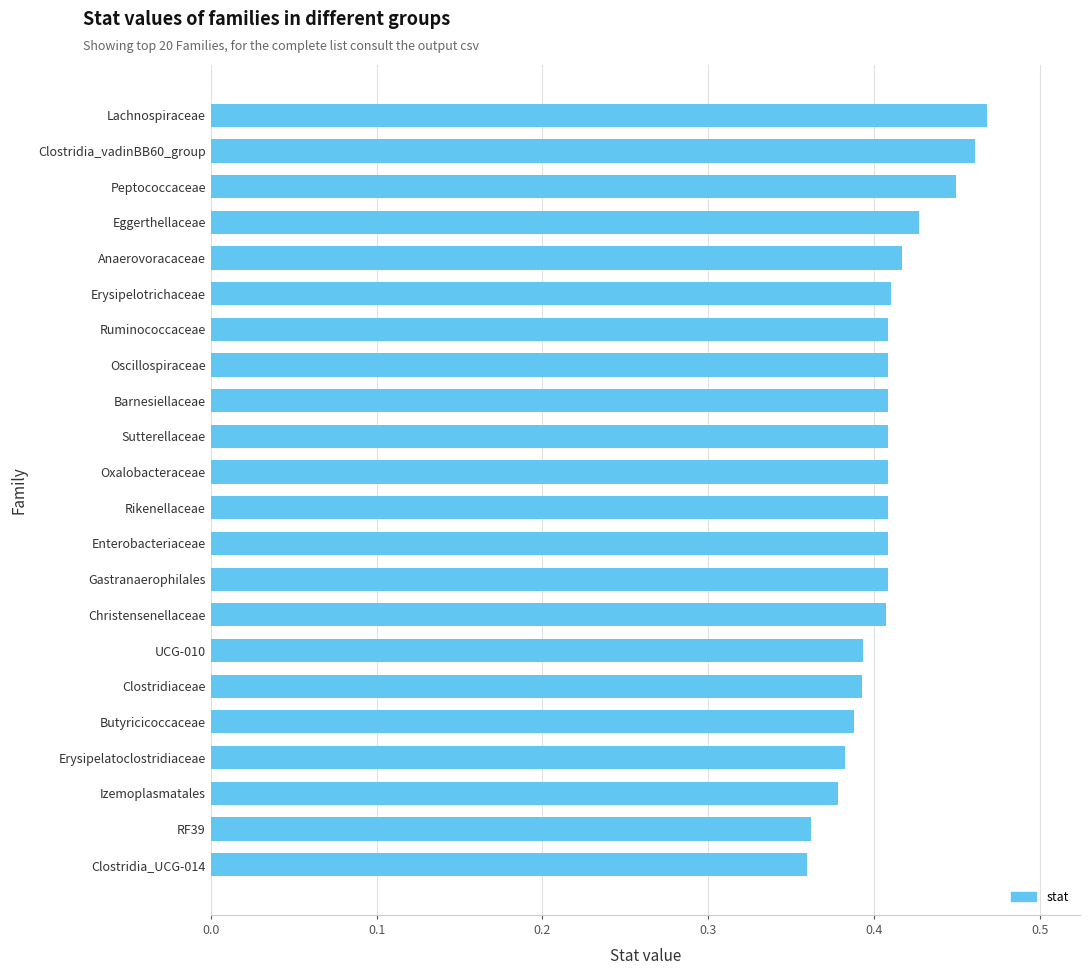

Which has a higher value, Anaerovoracaceae or RF39?

Anaerovoracaceae